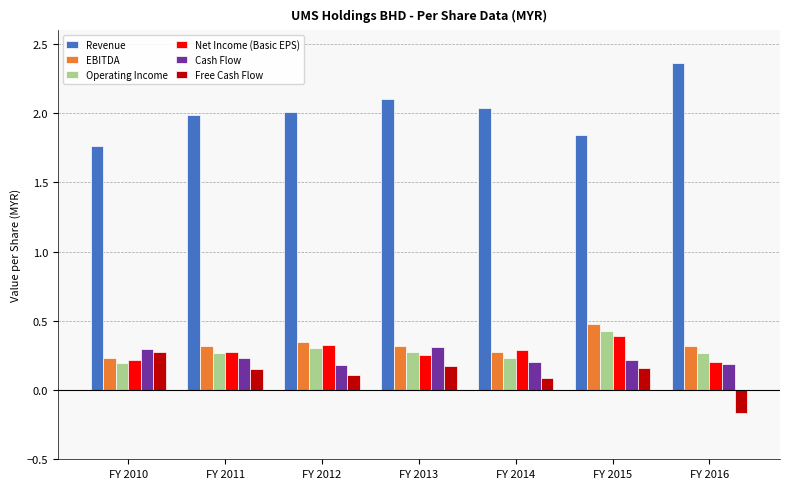

How many Free Cash Flow values are between 0 and 1?

6